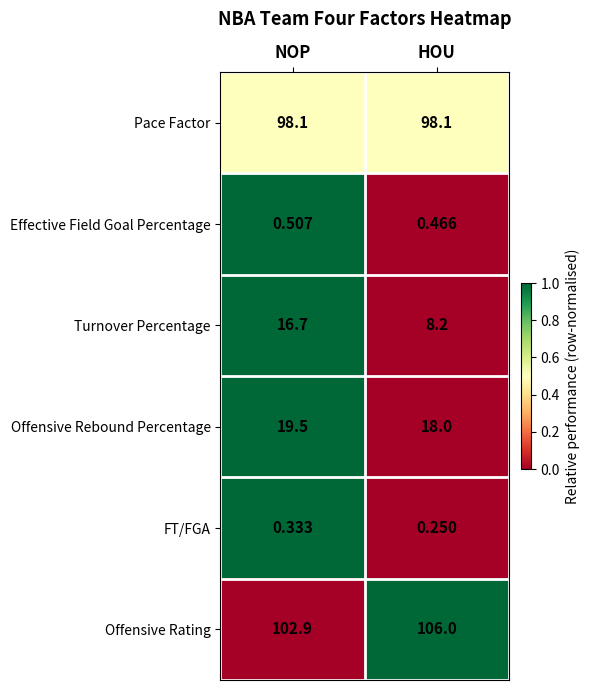

Where does the Turnover Percentage series first go above 16?

NOP